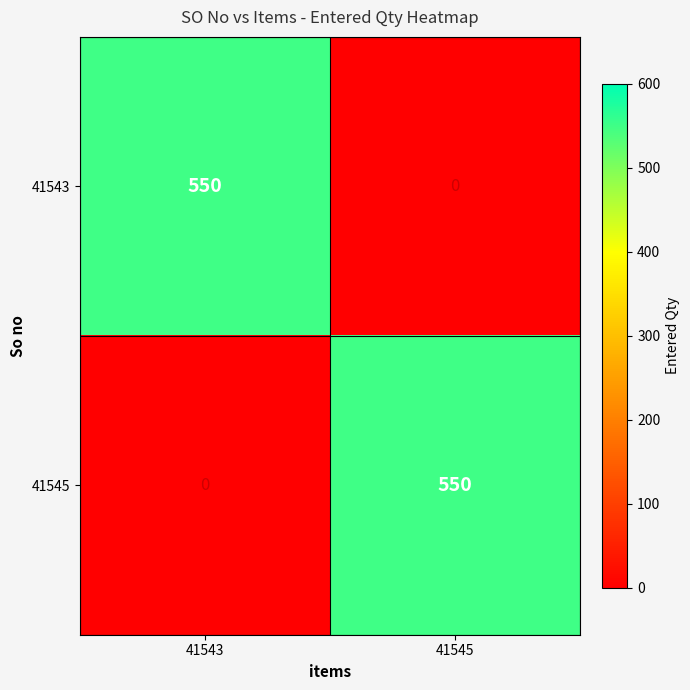

What is the average value of the 41543 series?

275